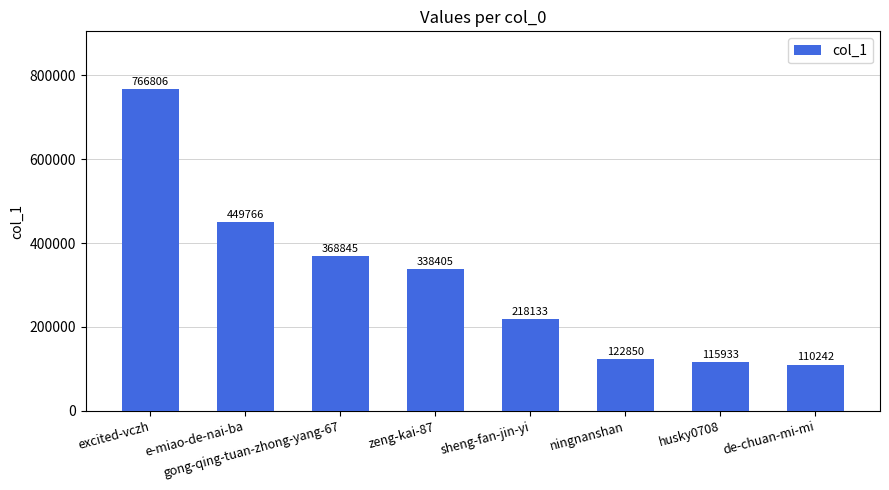

Does the chart contain stacked bars?

No